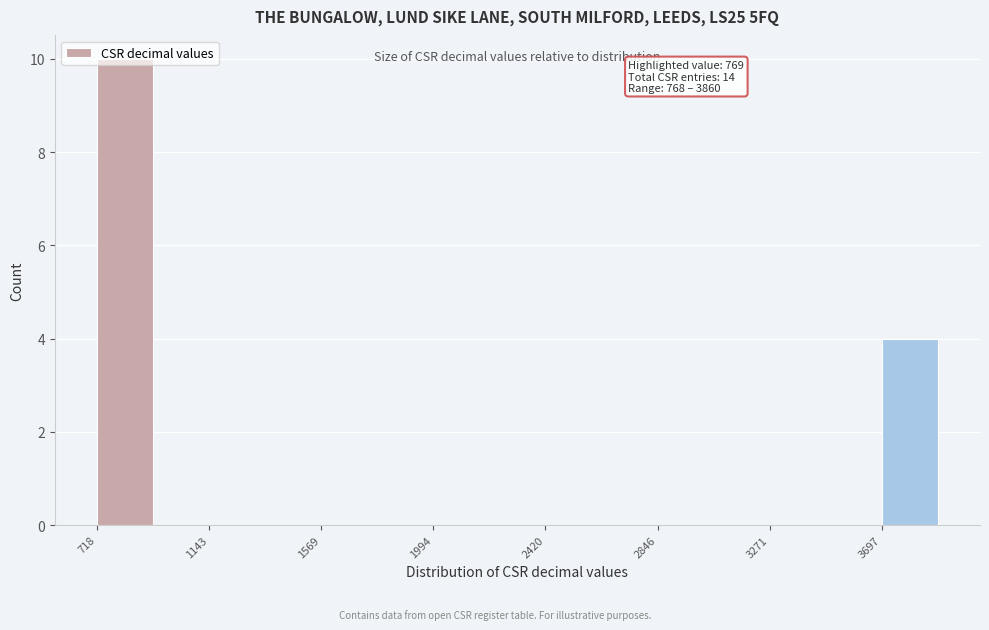

Over which range of the x-axis is the bar tallest?

700 to 950